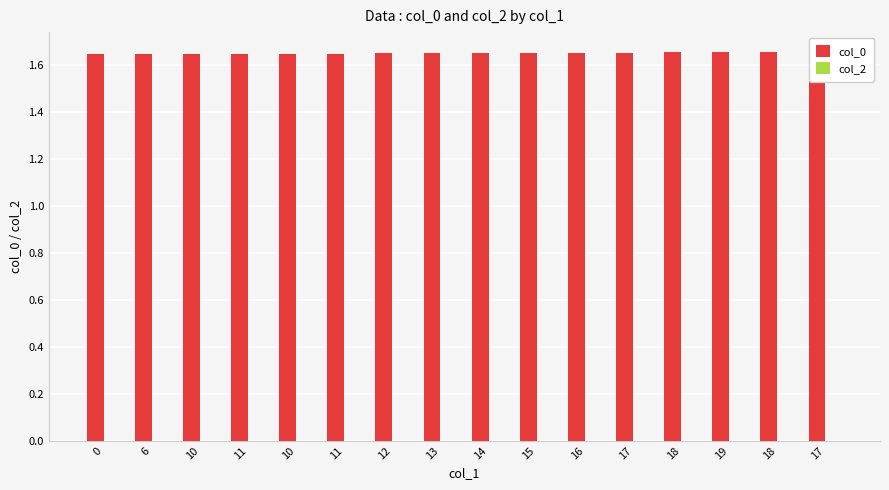

List the series in order of their overall mean, lowest first.

col_2, col_0